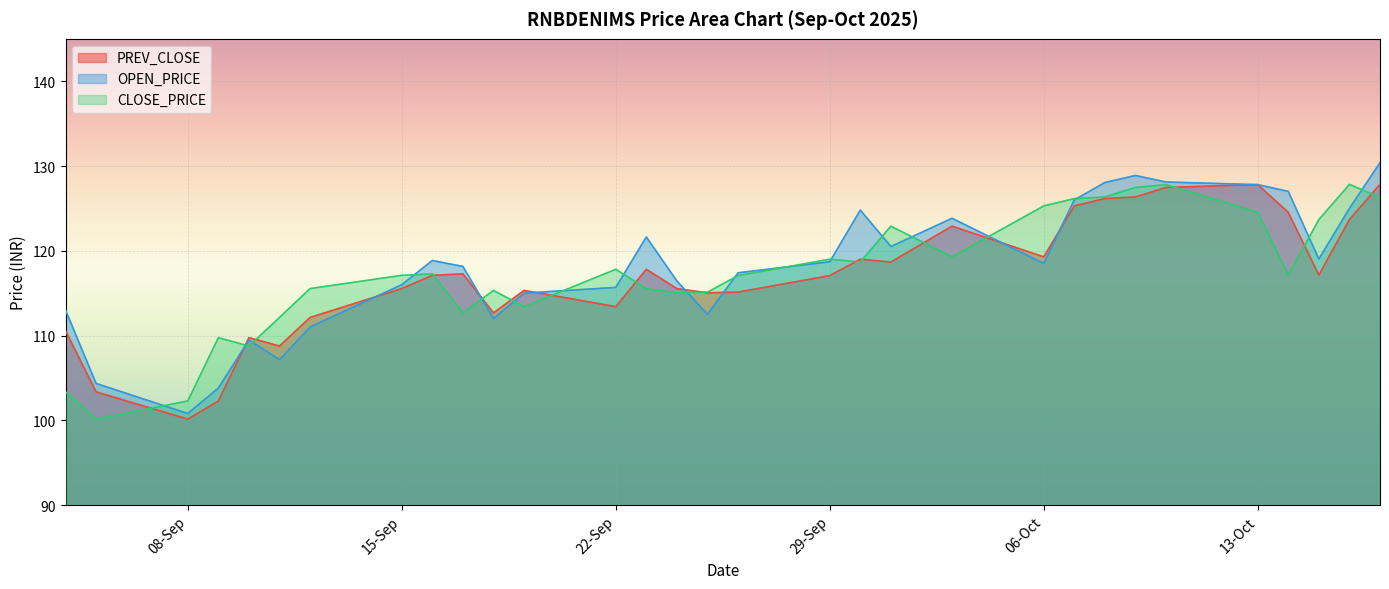

How many data points in OPEN_PRICE are less than 118?

14